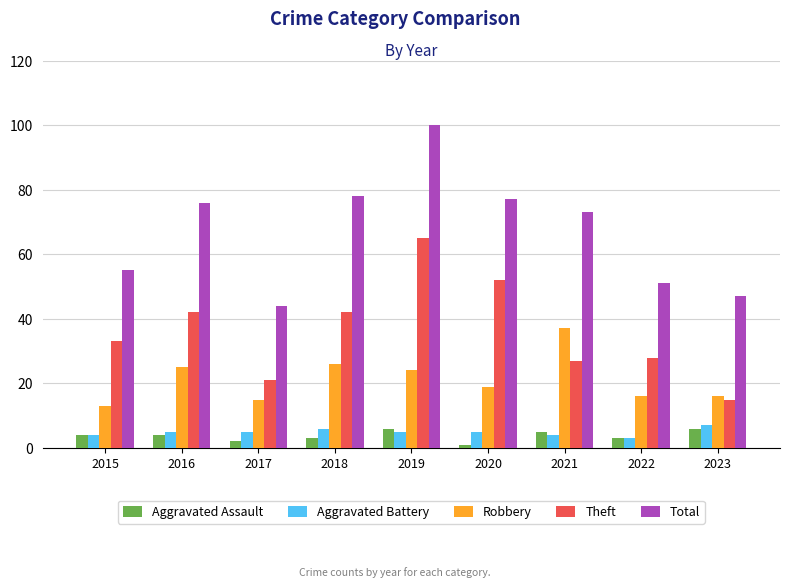

What is the approximate value of Aggravated Assault at 2018?

3